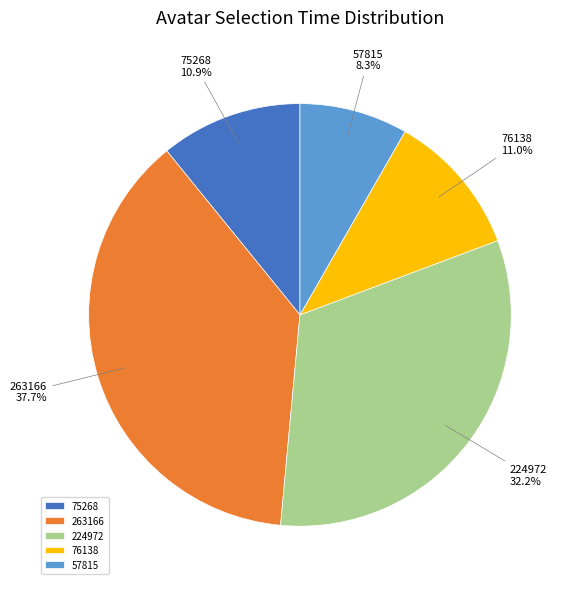

Does 224972 represent more than half of the total?

No